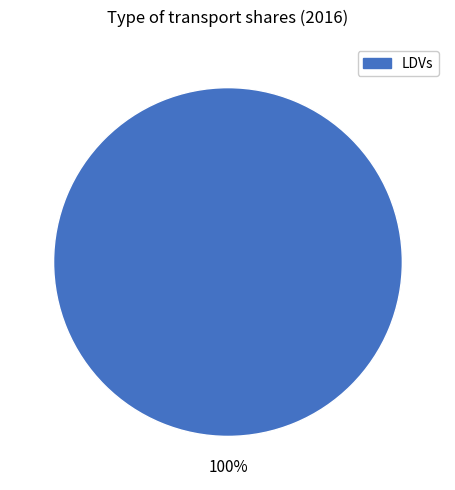

How many segments does this pie chart have?

1